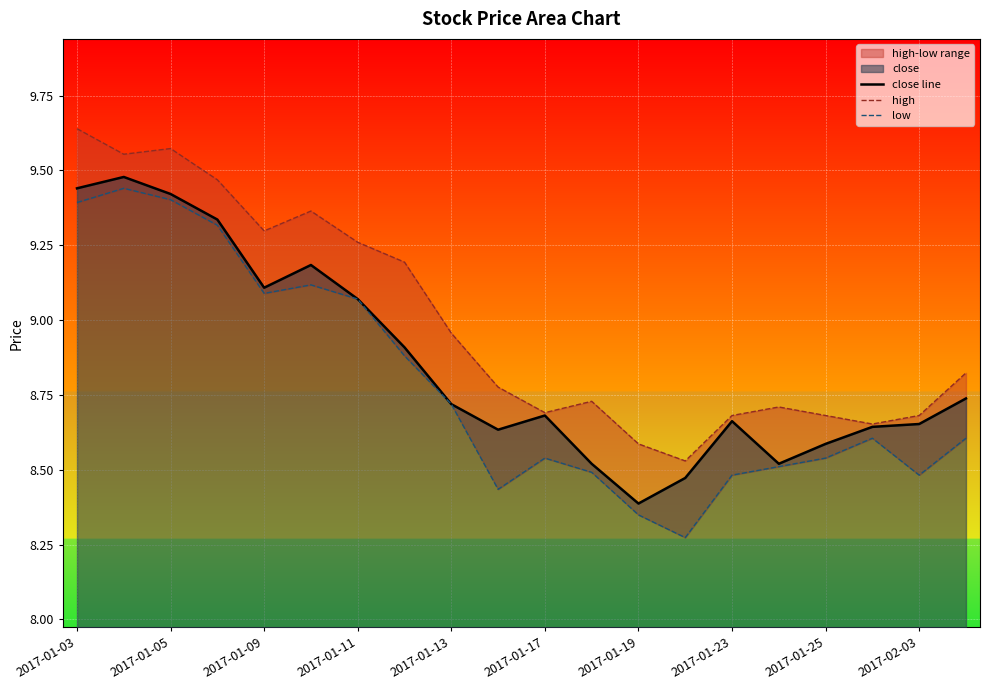

How many lines are shown in the chart?

3